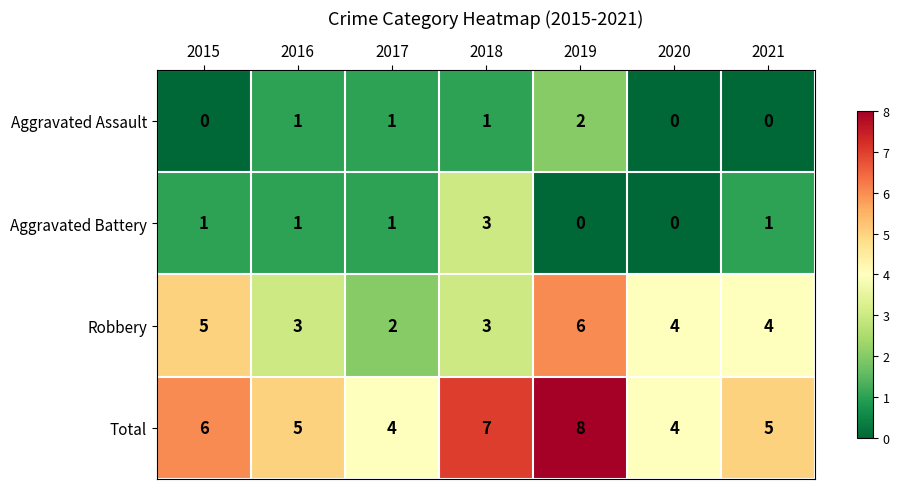

True or false: Total has a value of 6 at 2017.

False